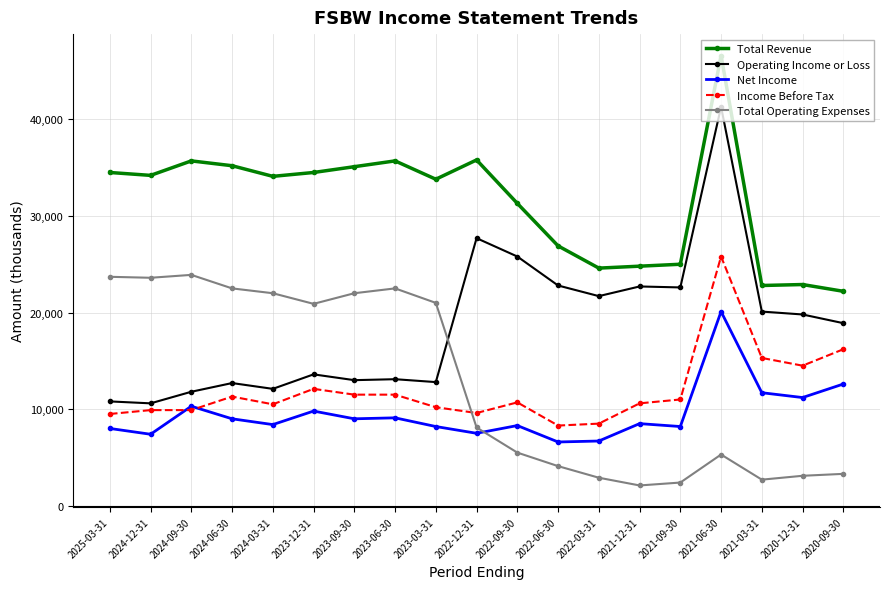

What is the difference between the maximum and second lowest values in the Operating Income or Loss series?

30500